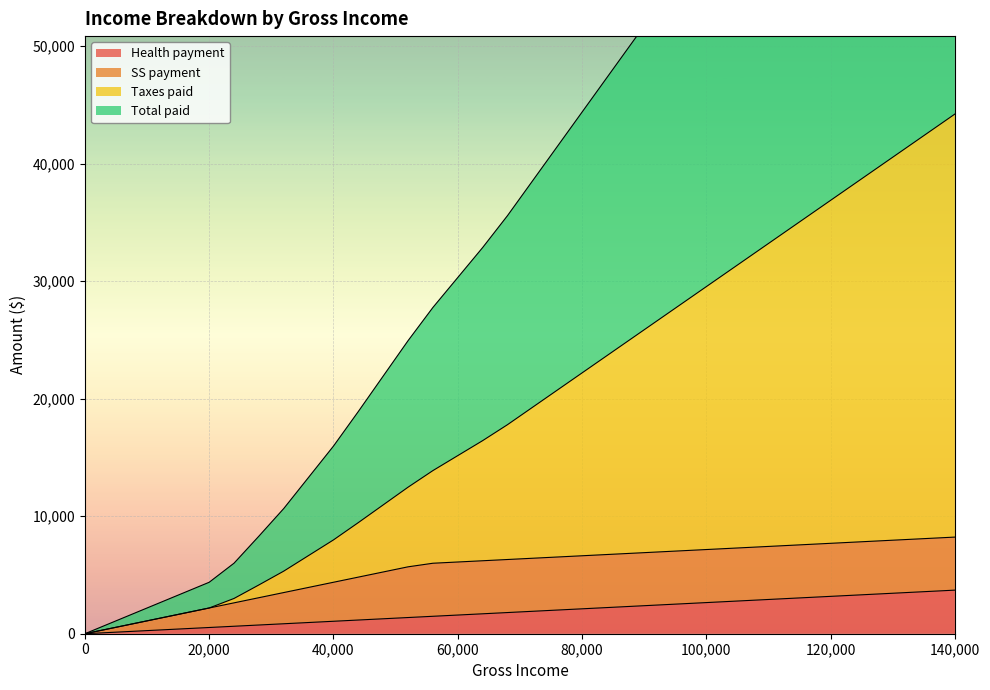

What is the average value of the Total paid series?

38959.6